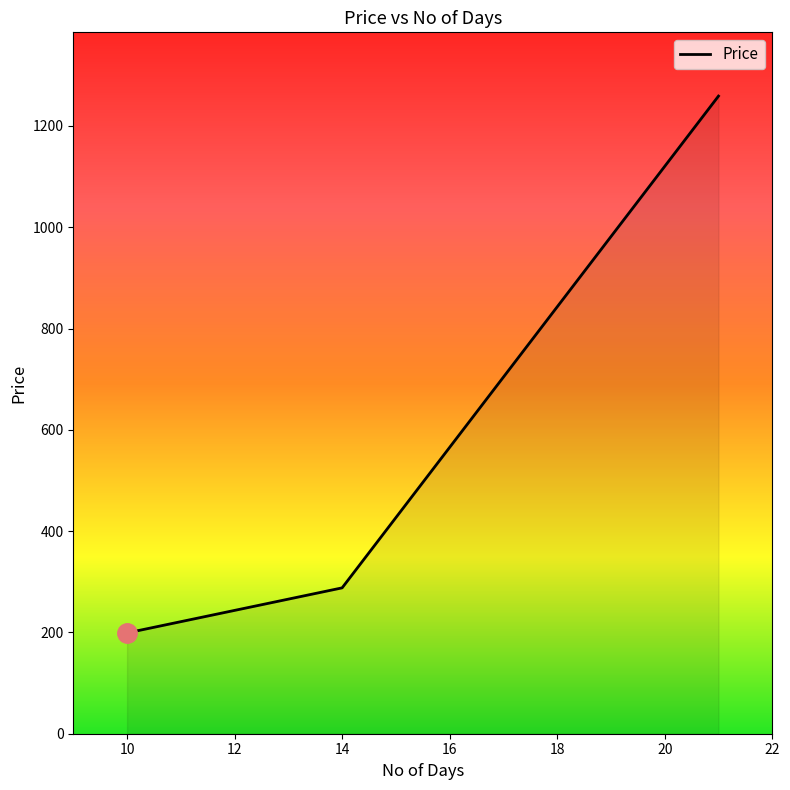

What is the maximum value shown in the chart?

1259